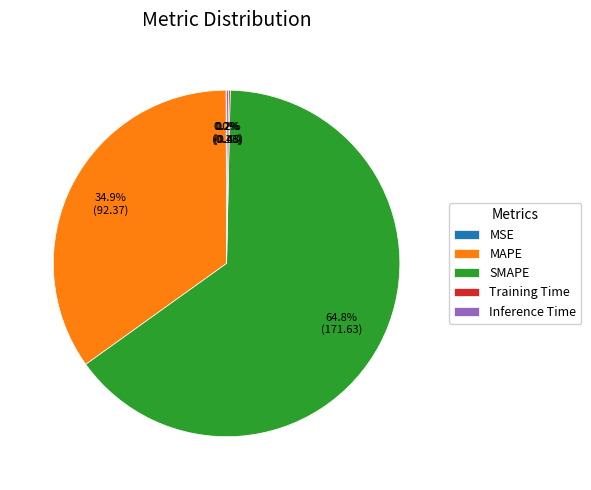

Is the sum of MAPE and SMAPE greater than half?

Yes